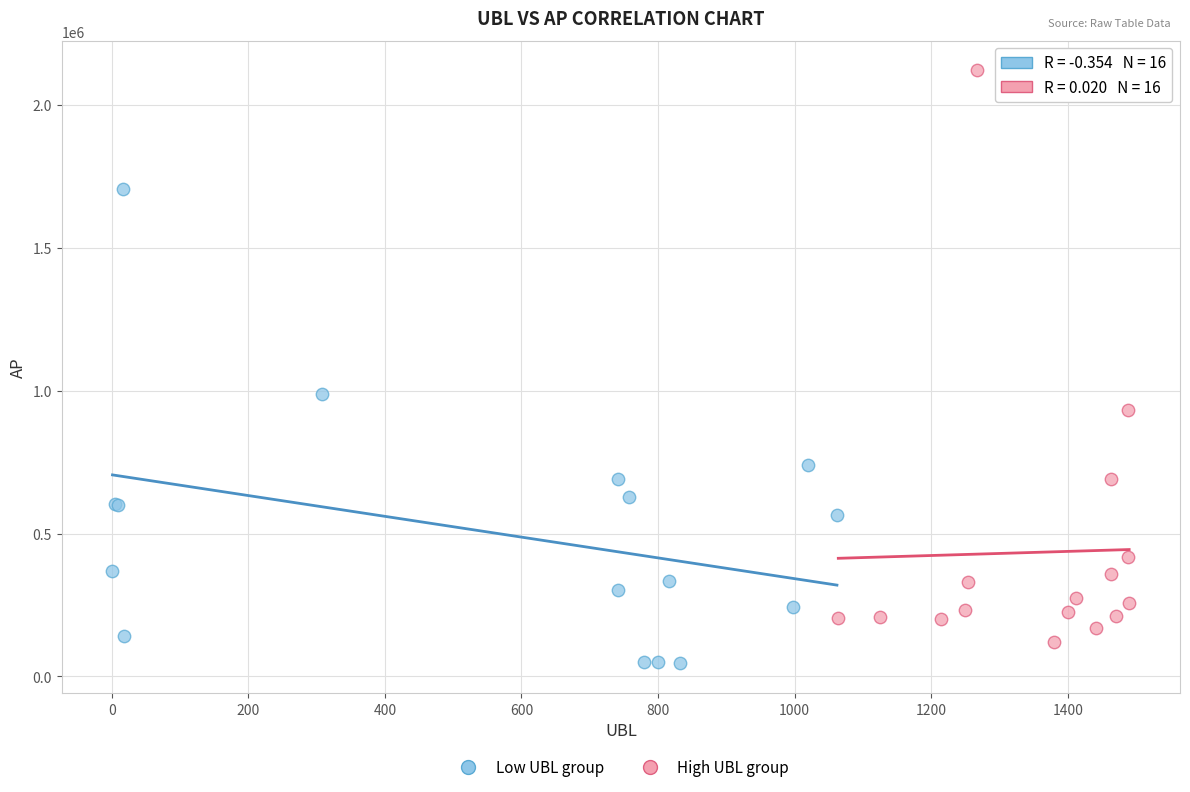

Which series has the widest spread of Y values?

High UBL group